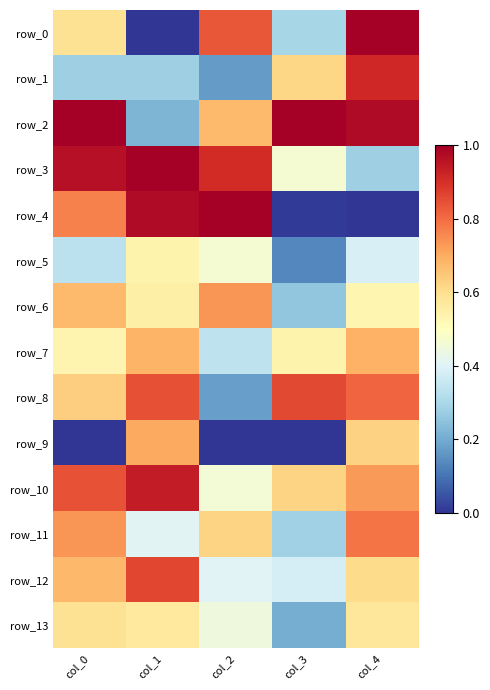

Is it true that row_11 equals 0.5 at col_4?

False